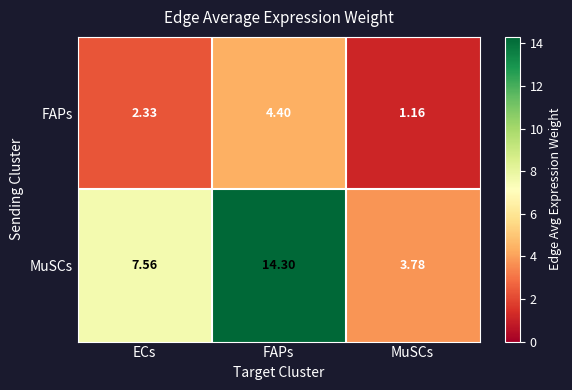

Which label corresponds to the smallest value in the chart?

MuSCs